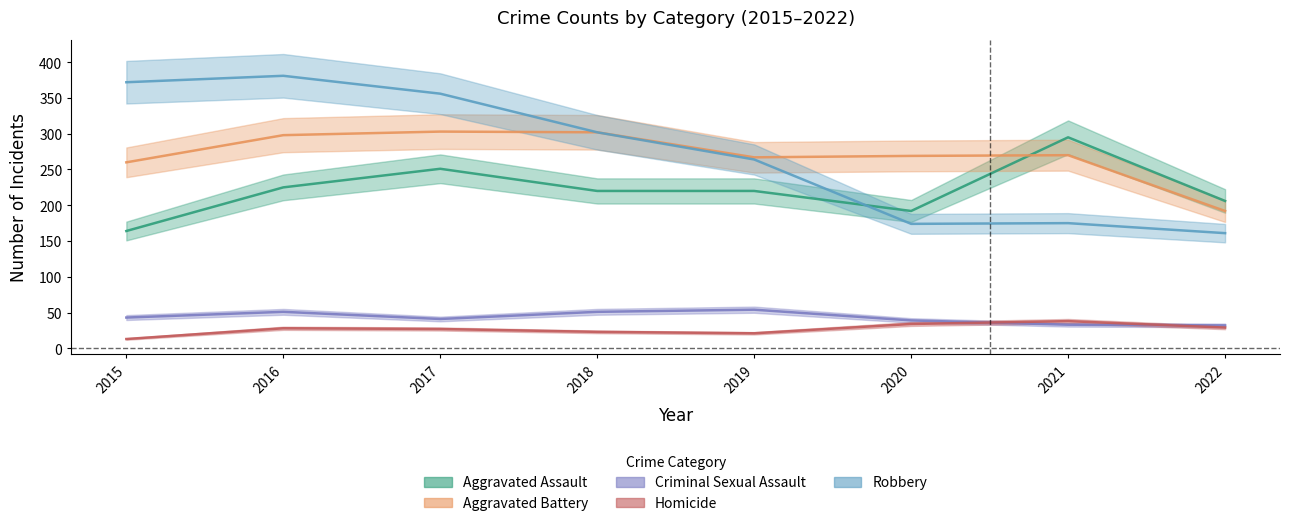

Reading right to left, what are all the values shown in this chart?

Aggravated Assault: 206	295	192	220	220	251	225	164
Aggravated Battery: 192	270	269	267	302	303	298	260
Criminal Sexual Assault: 32	33	39	54	51	41	51	43
Homicide: 29	38	34	21	23	27	28	13
Robbery: 161	175	174	264	302	356	381	372